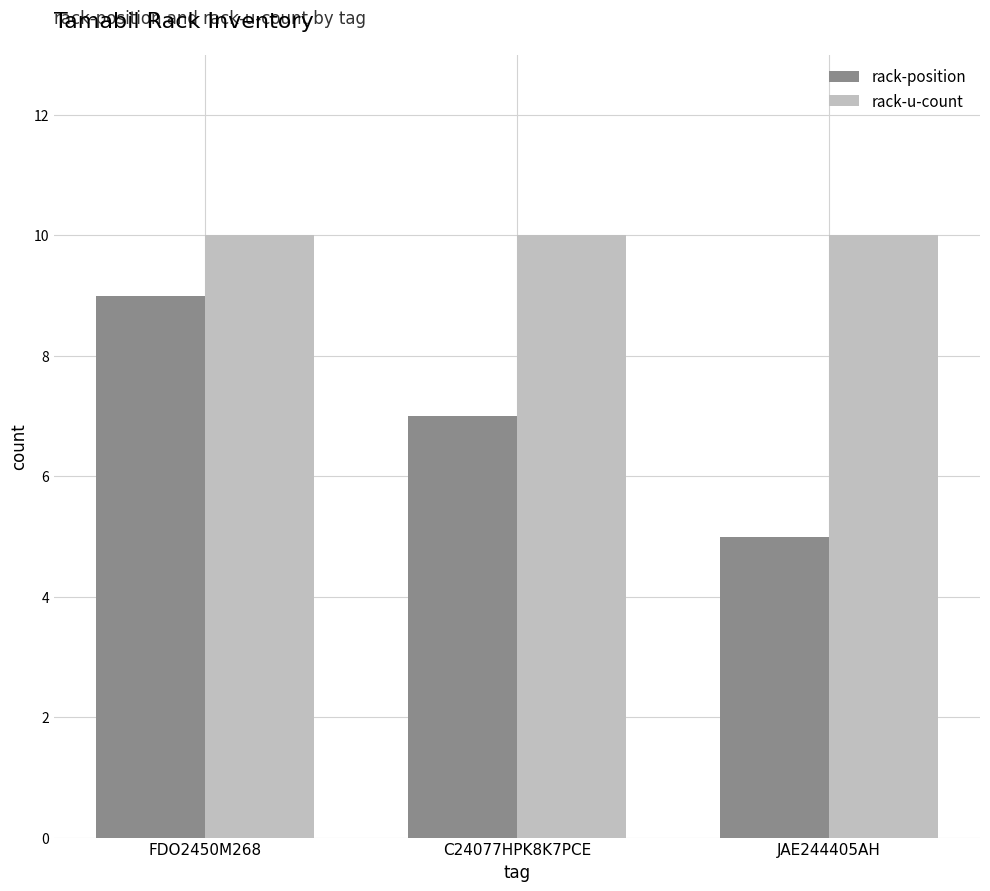

Which series has the largest range (max minus min)?

rack-position